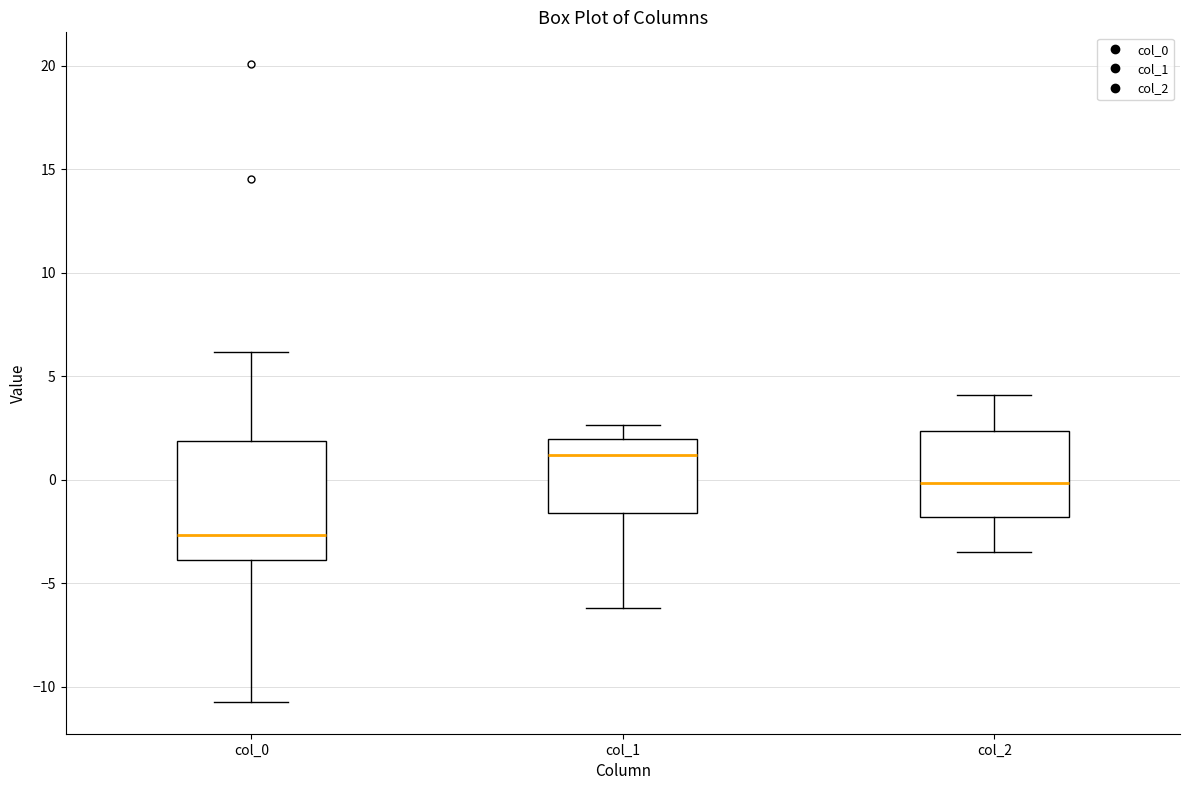

Reading left to right, read every box against the y-axis: the position of its median line, the range the box covers, and the ends of its whiskers. The values are not printed on the chart, so give them approximately, as read against the axis.

col_0: median -2.5, box -4.0 to 2.0, whiskers -10.5 to 6.0
col_1: median 1.0, box -1.5 to 2.0, whiskers -6.0 to 2.5
col_2: median 0.0, box -2.0 to 2.5, whiskers -3.5 to 4.0